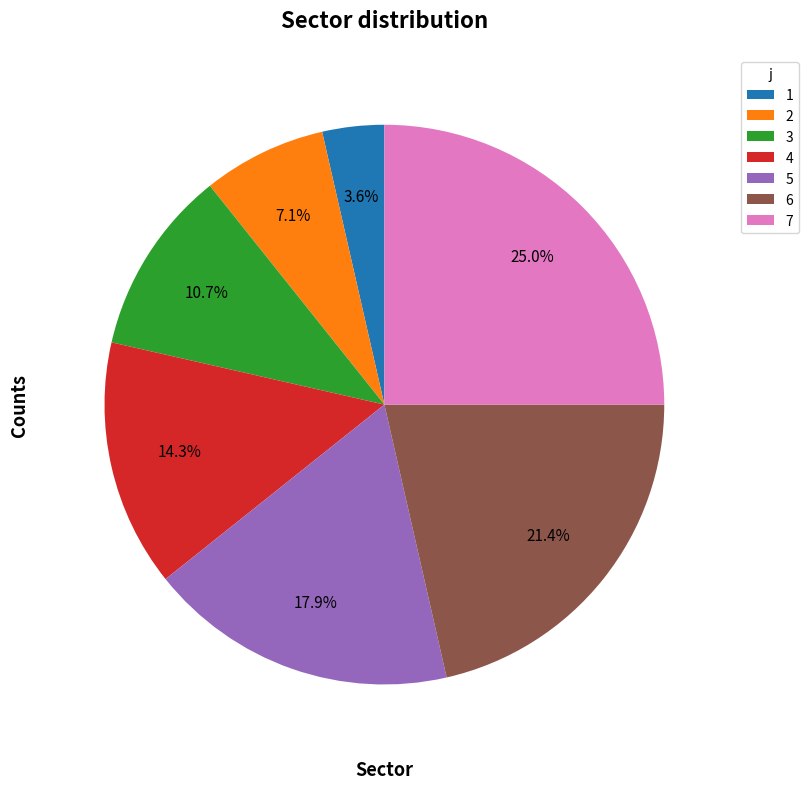

Do 4 and 6 together represent more than half of the pie?

No